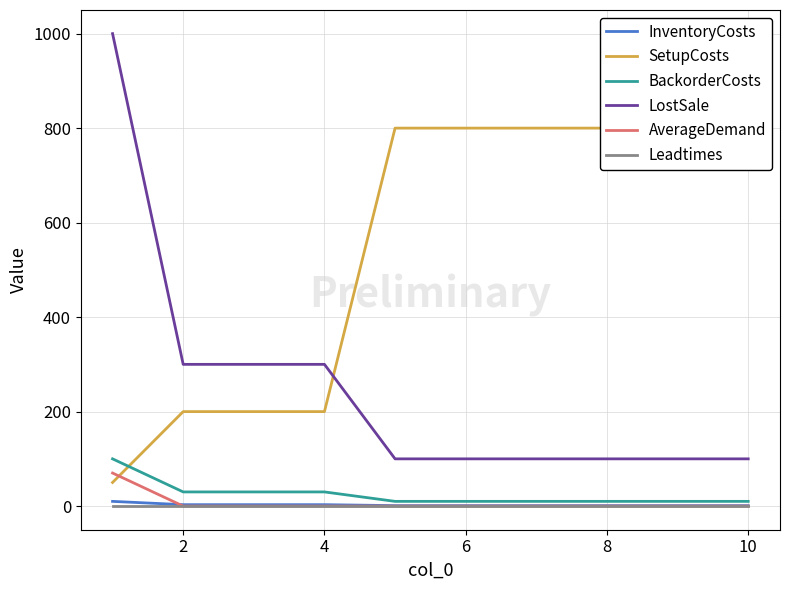

True or false: LostSale and AverageDemand intersect in this chart.

False